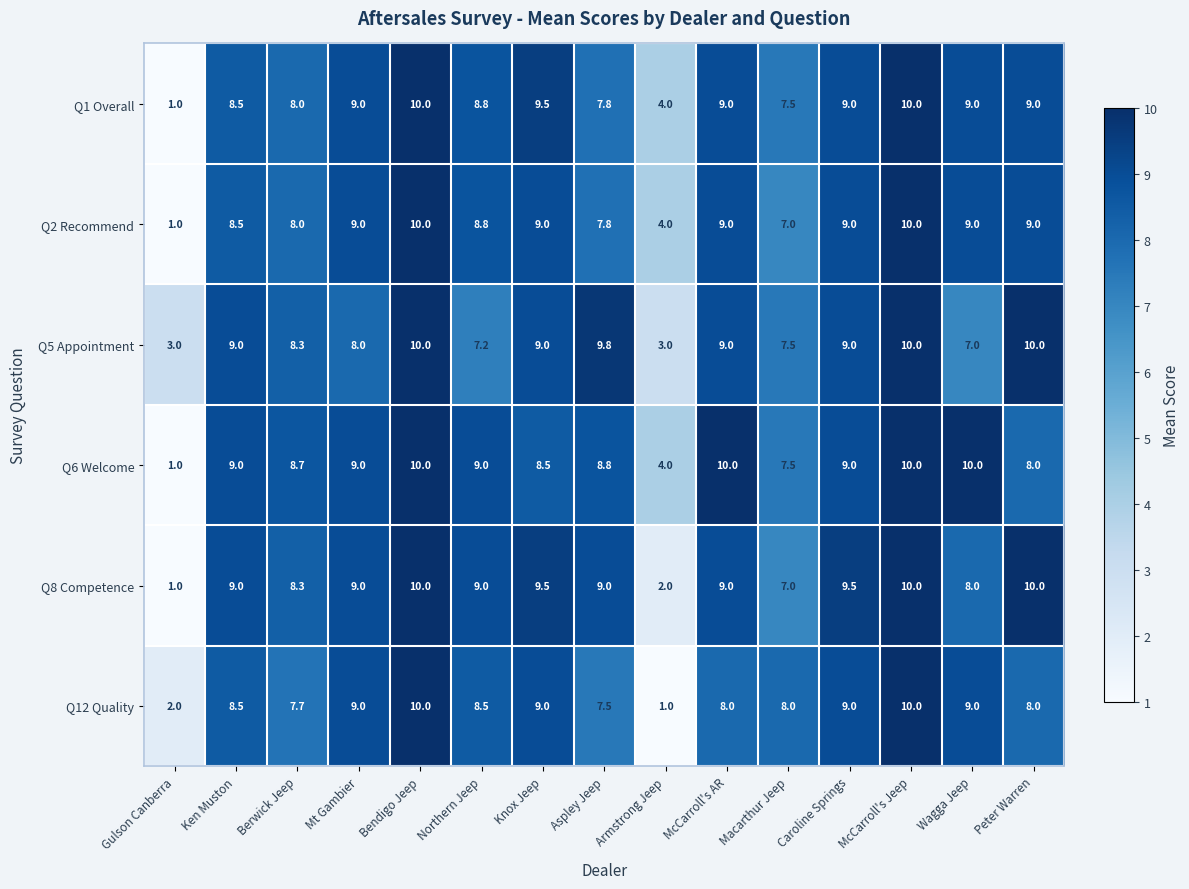

Read the Q12 Quality value at Northern Jeep.

8.5